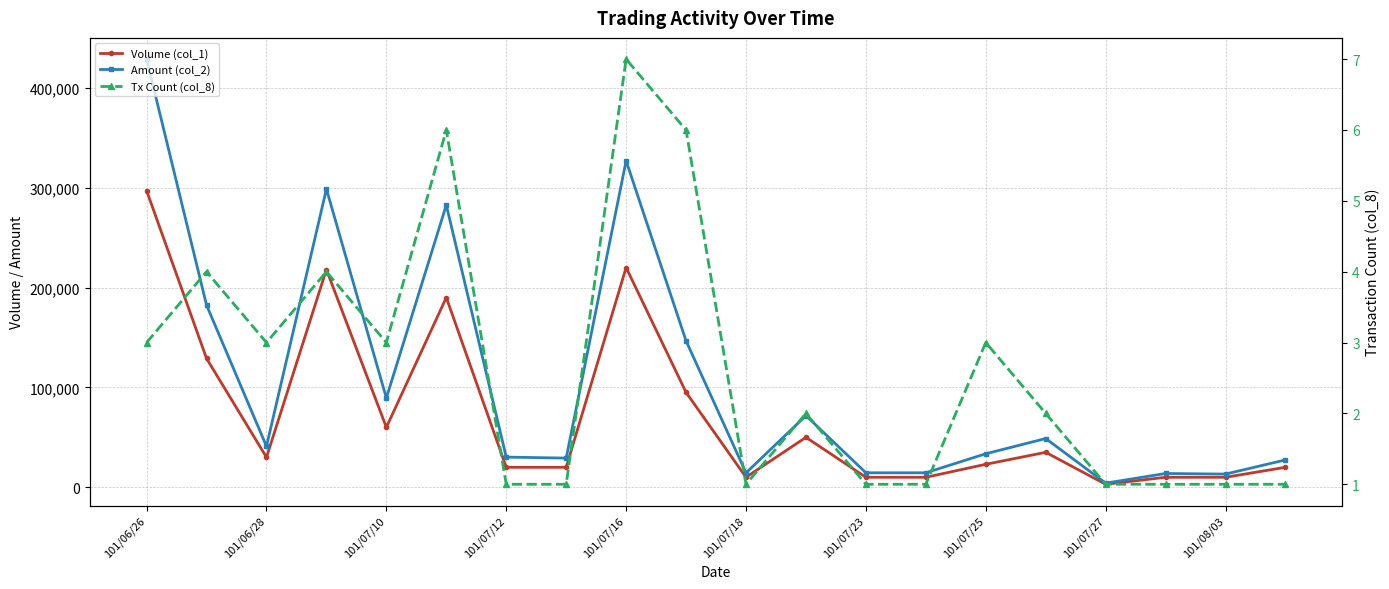

At 101/07/10, list the series in order from largest to smallest.

Amount (col_2), Volume (col_1), Tx Count (col_8)